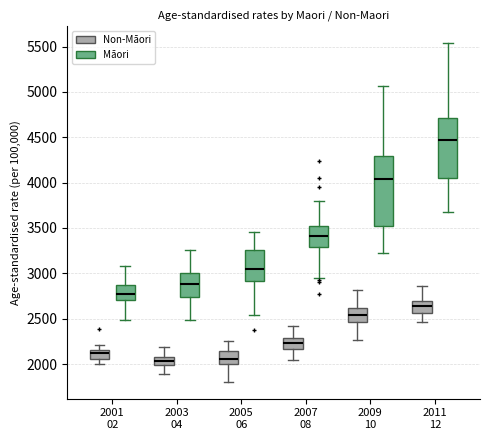

Which box has the highest median line?

2011 12 (Māori)